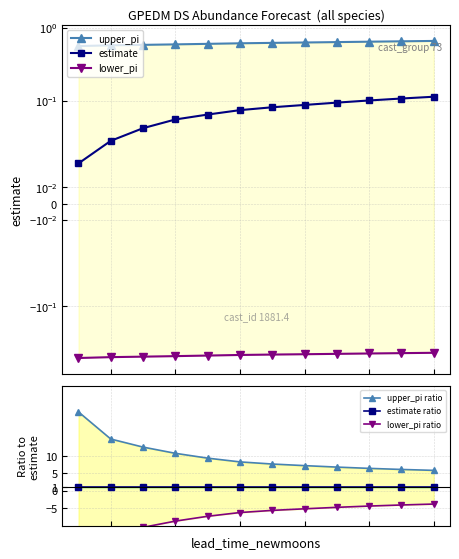

True or false: estimate and estimate ratio intersect in this chart.

False